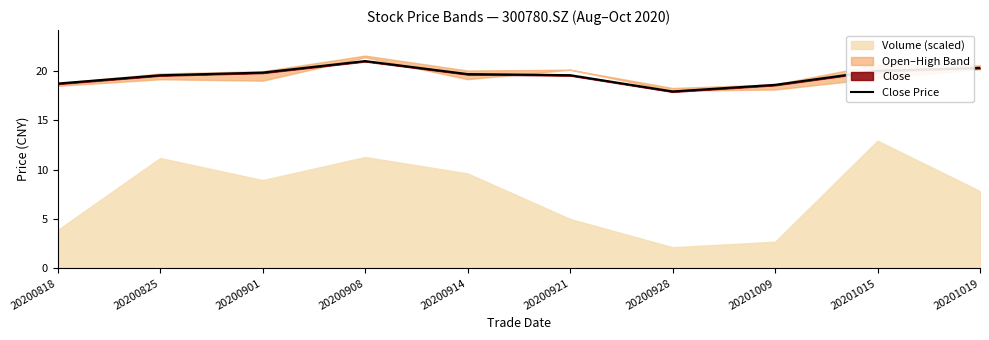

Which label corresponds to the smallest value in the chart?

20200928